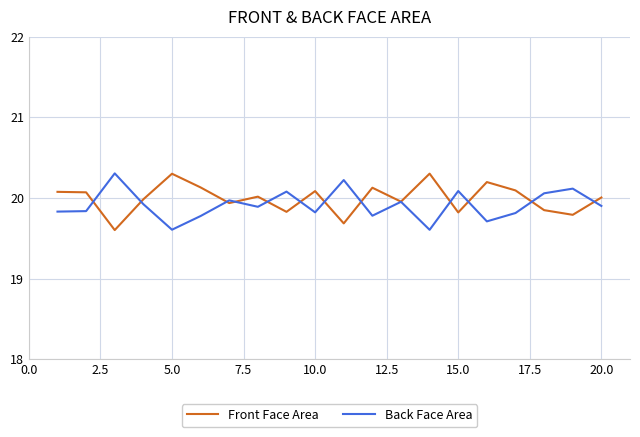

What is the lowest value of the Back Face Area series?

19.6